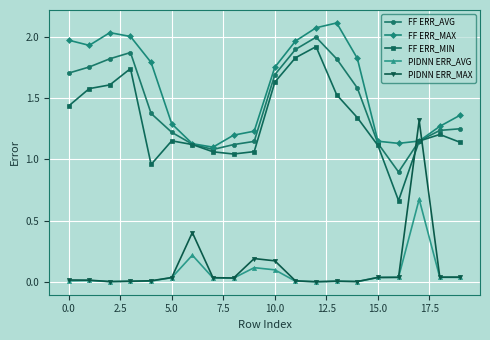

Which series has the largest total across all categories?

FF ERR_MAX